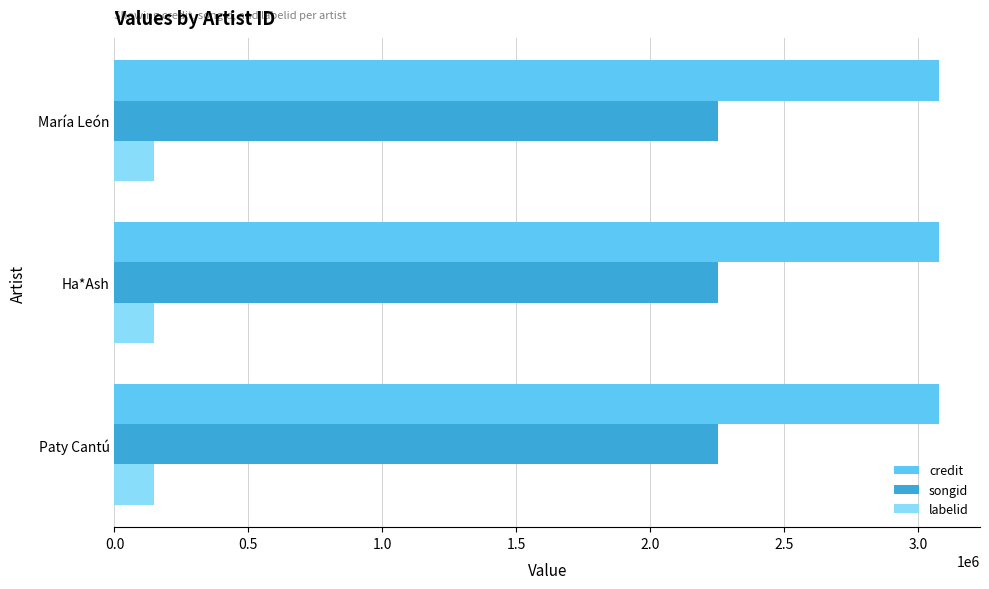

What is the minimum value shown in the chart?

149280